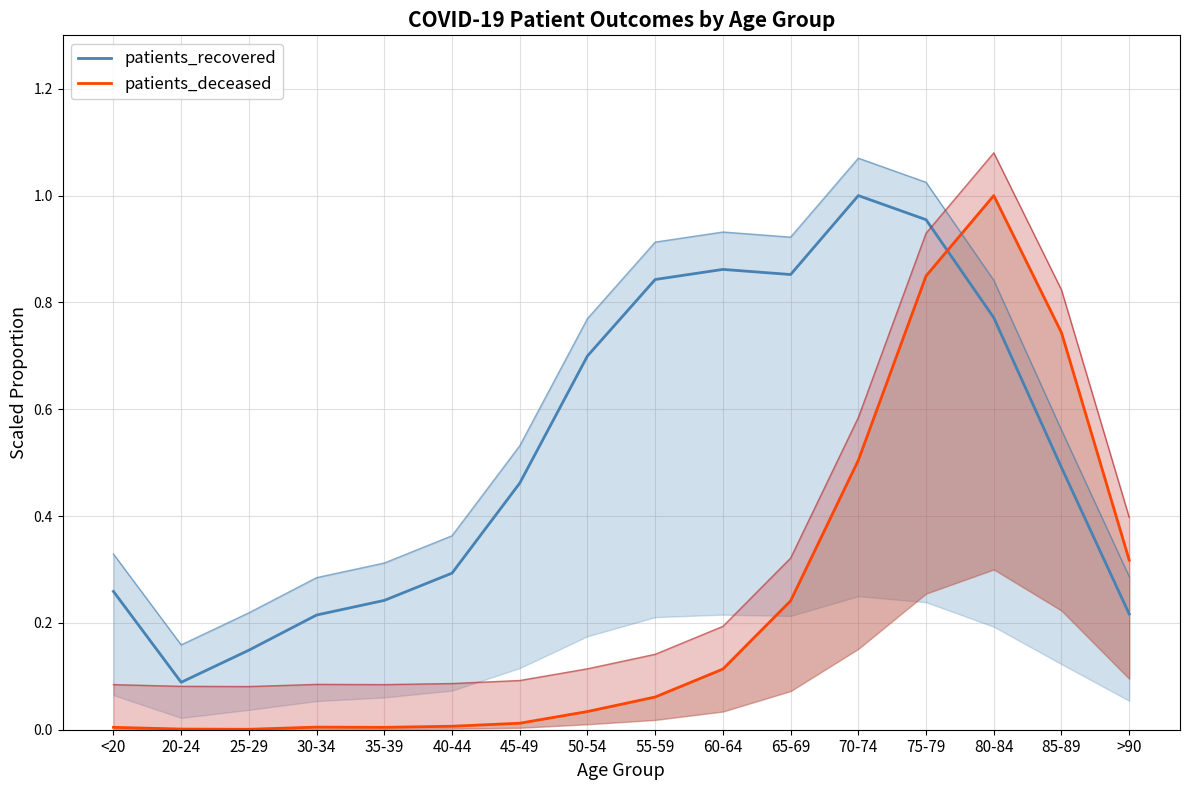

How many distinct data groups are displayed?

2